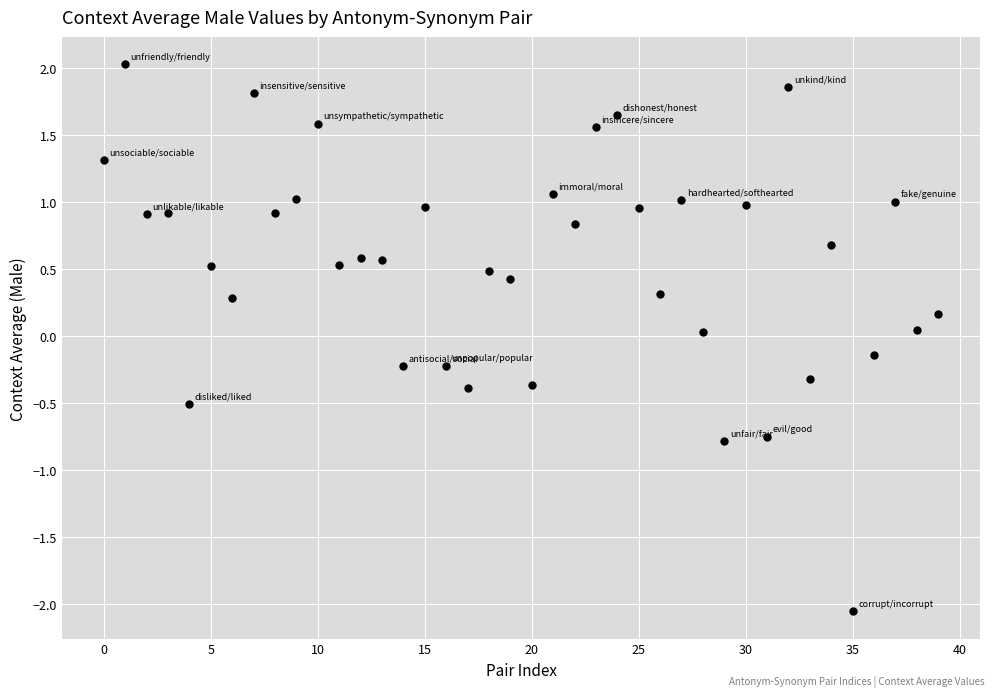

What is the range of Y values (max minus min)?

4.1